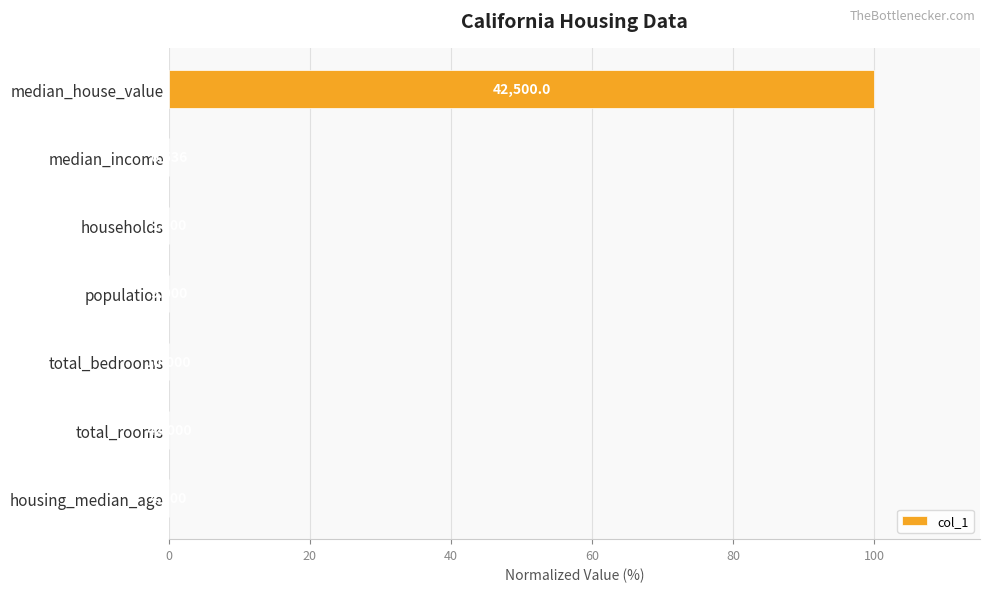

Are the bars horizontal?

Yes